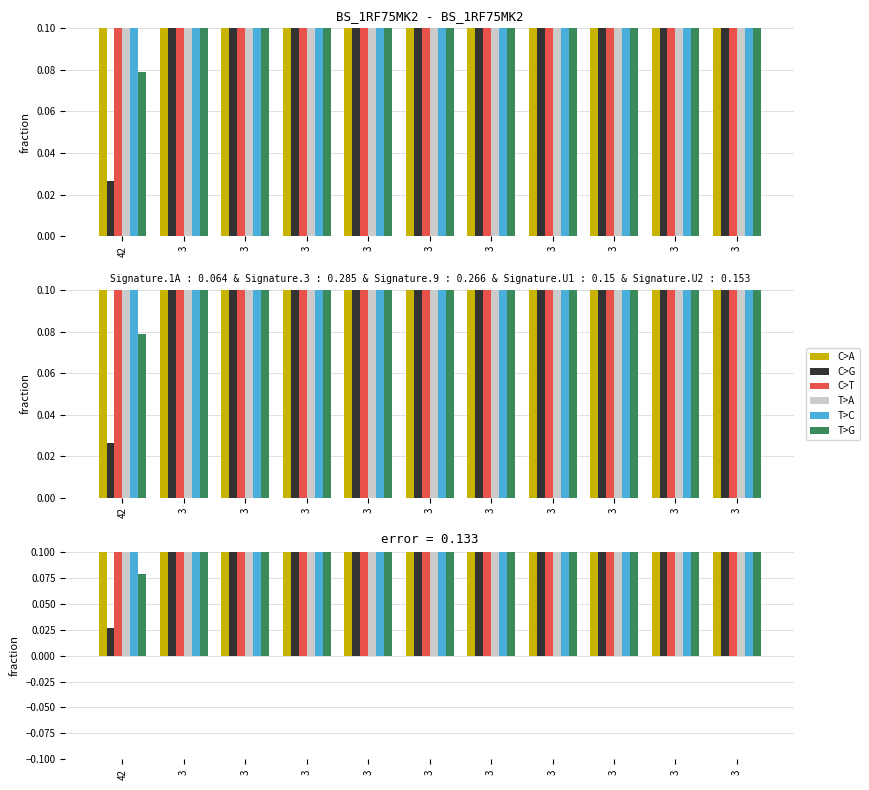

What is the difference between the maximum and second lowest values in the C>T series?

0.1